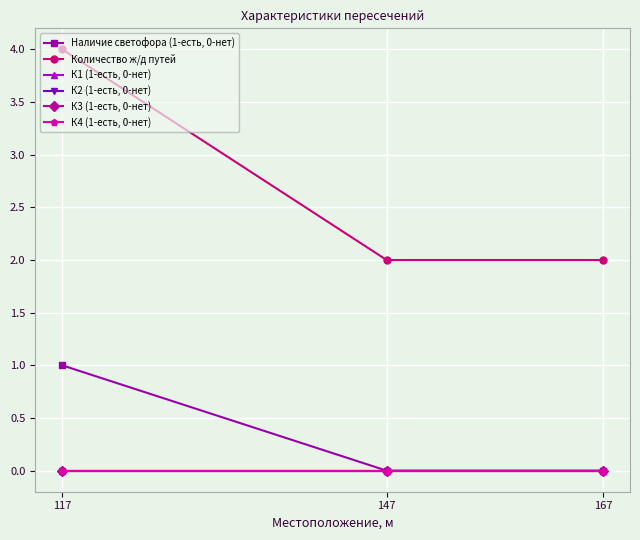

Does the chart display data point markers on the line(s)?

Yes